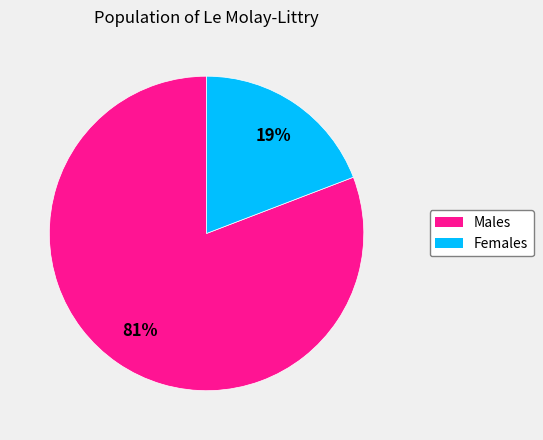

To the nearest percent, what is the difference between the largest and smallest slice percentages?

62%